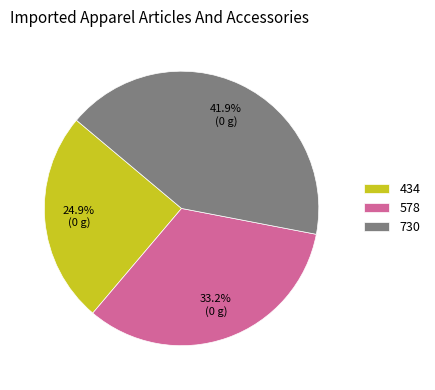

Is it true that 434 is 25% of the pie?

True